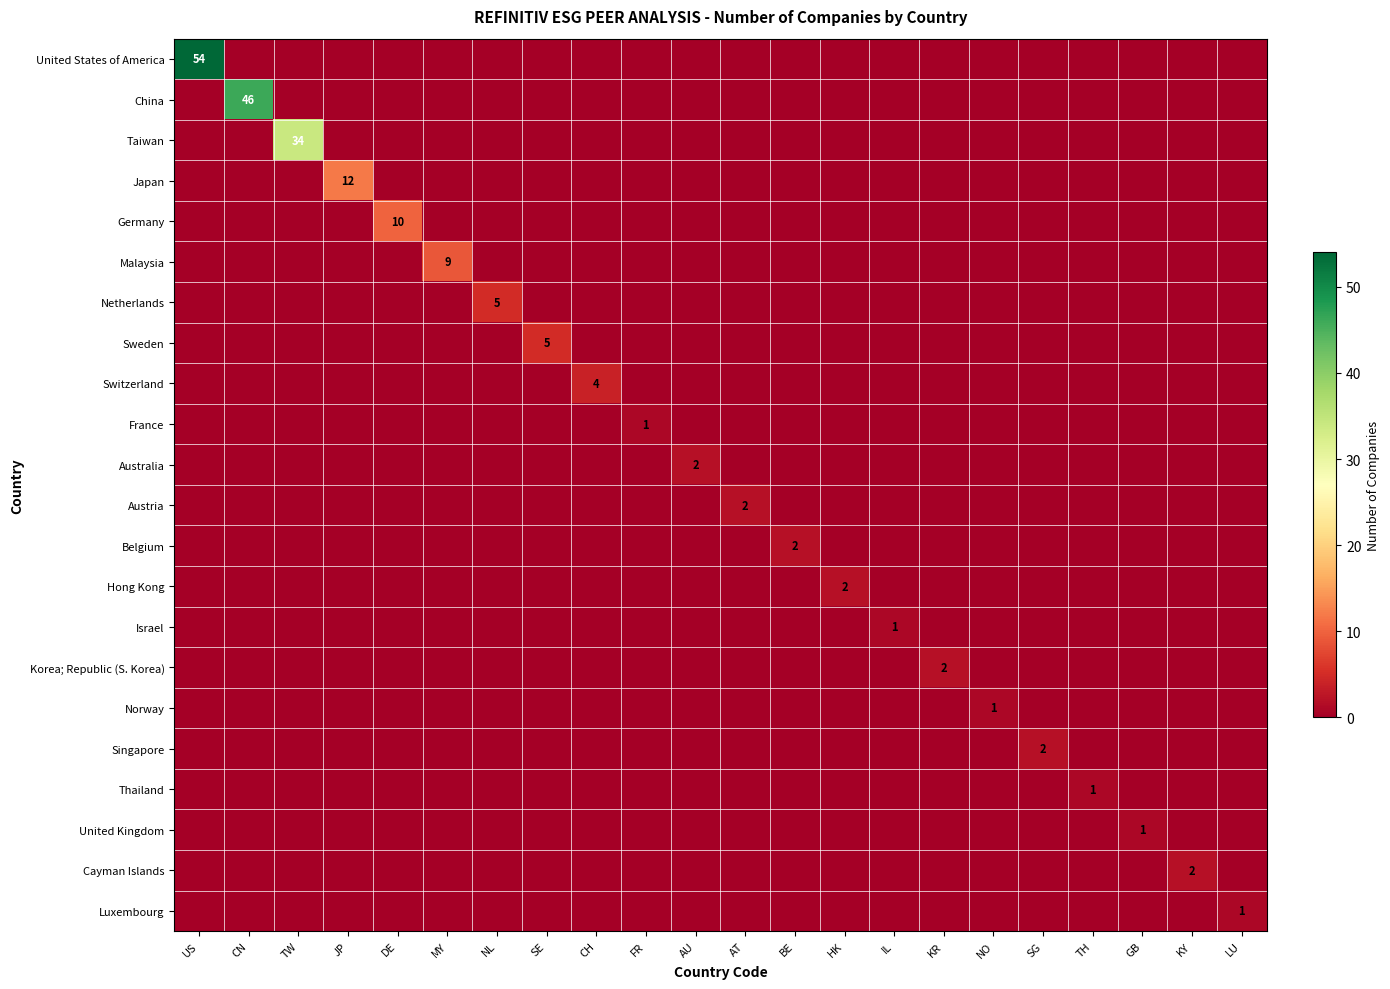

True or false: Israel has a value of 1 at IL.

True